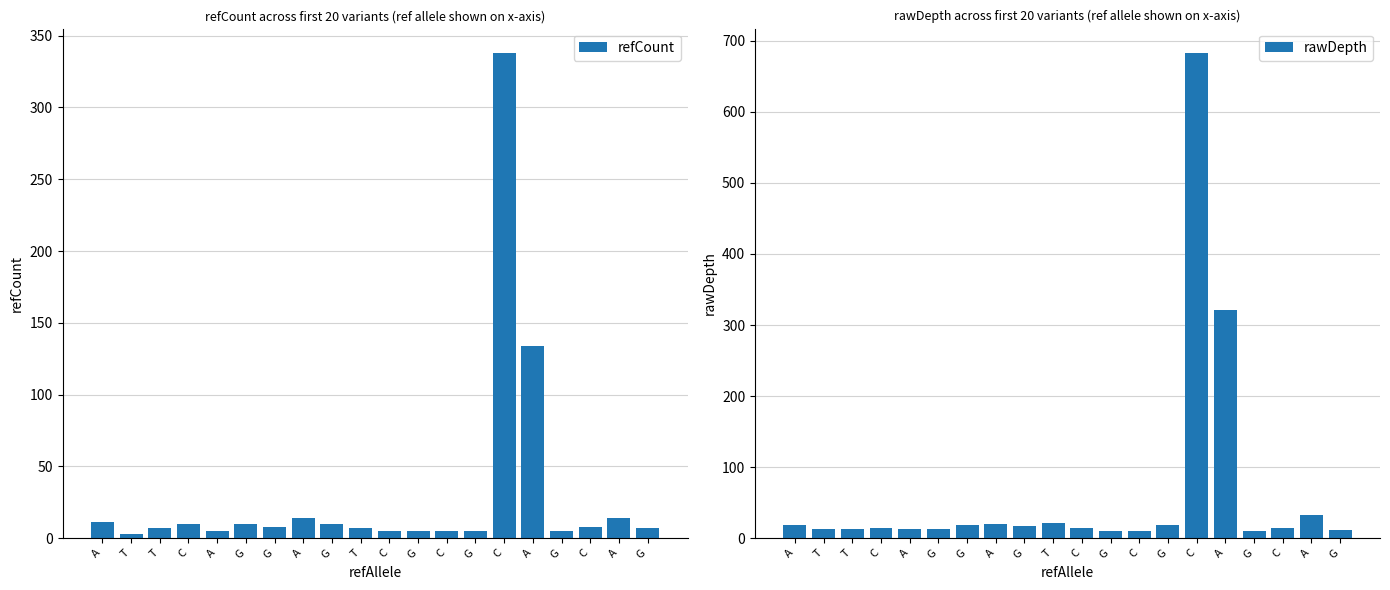

List the labels in order of rawDepth value, smallest first.

G, C, G, G, T, T, A, G, C, C, C, G, A, G, G, A, T, A, A, C